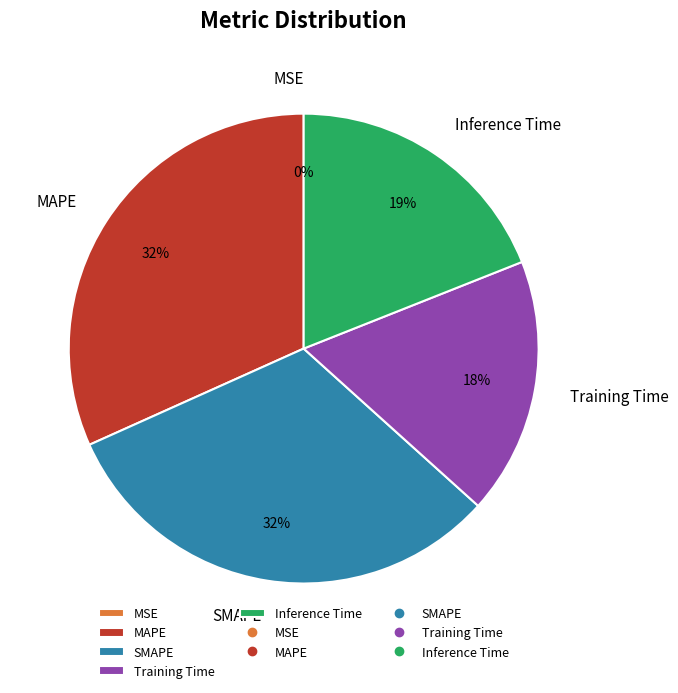

Does SMAPE account for over 50% of the chart?

No